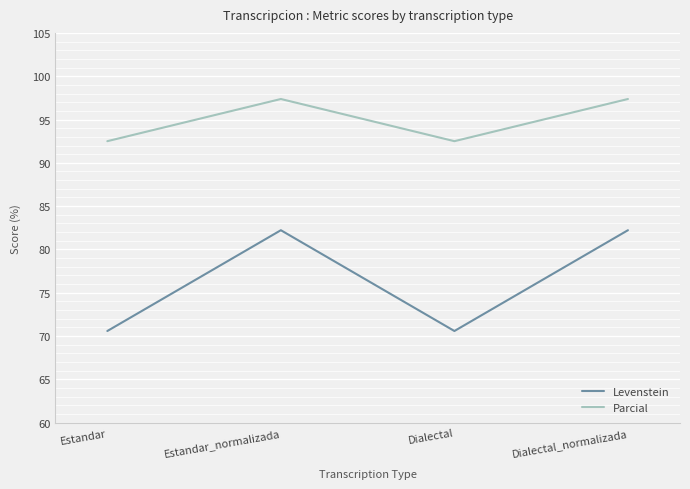

True or false: Levenstein has a value of 17.3 at Dialectal.

False